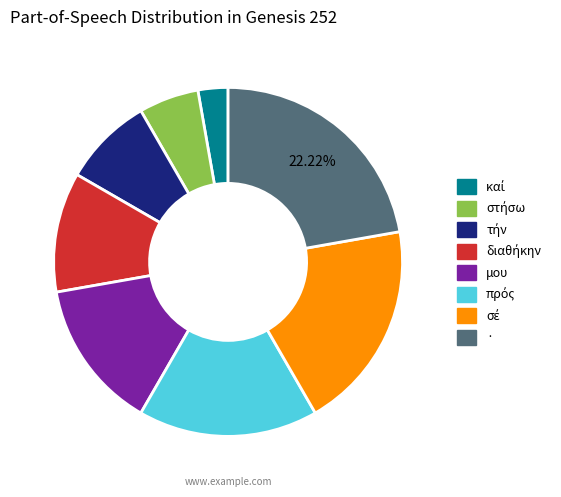

Is there a majority slice in this chart?

No